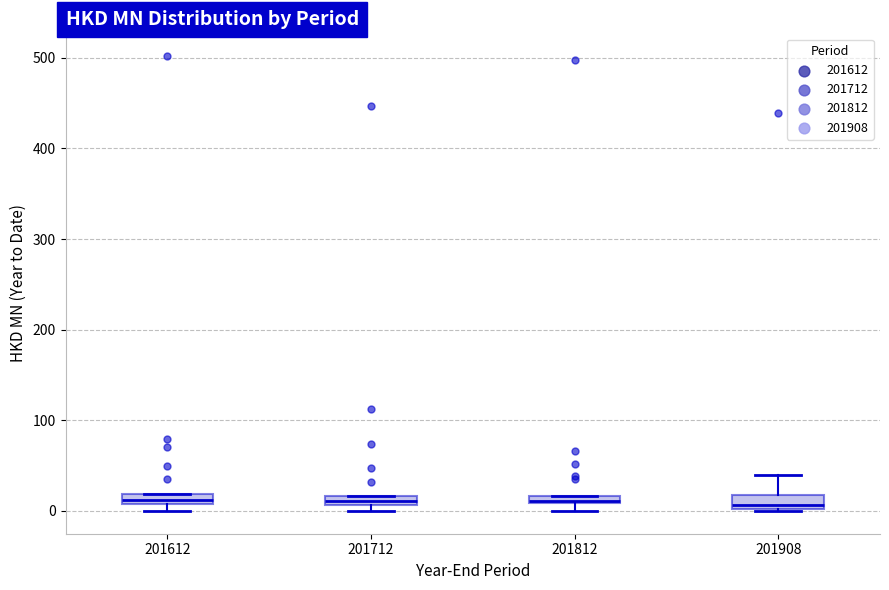

Where is the lower edge of the box at x = 201908 on the y-axis? The values are not printed on the chart, so give them approximately, as read against the axis.

0